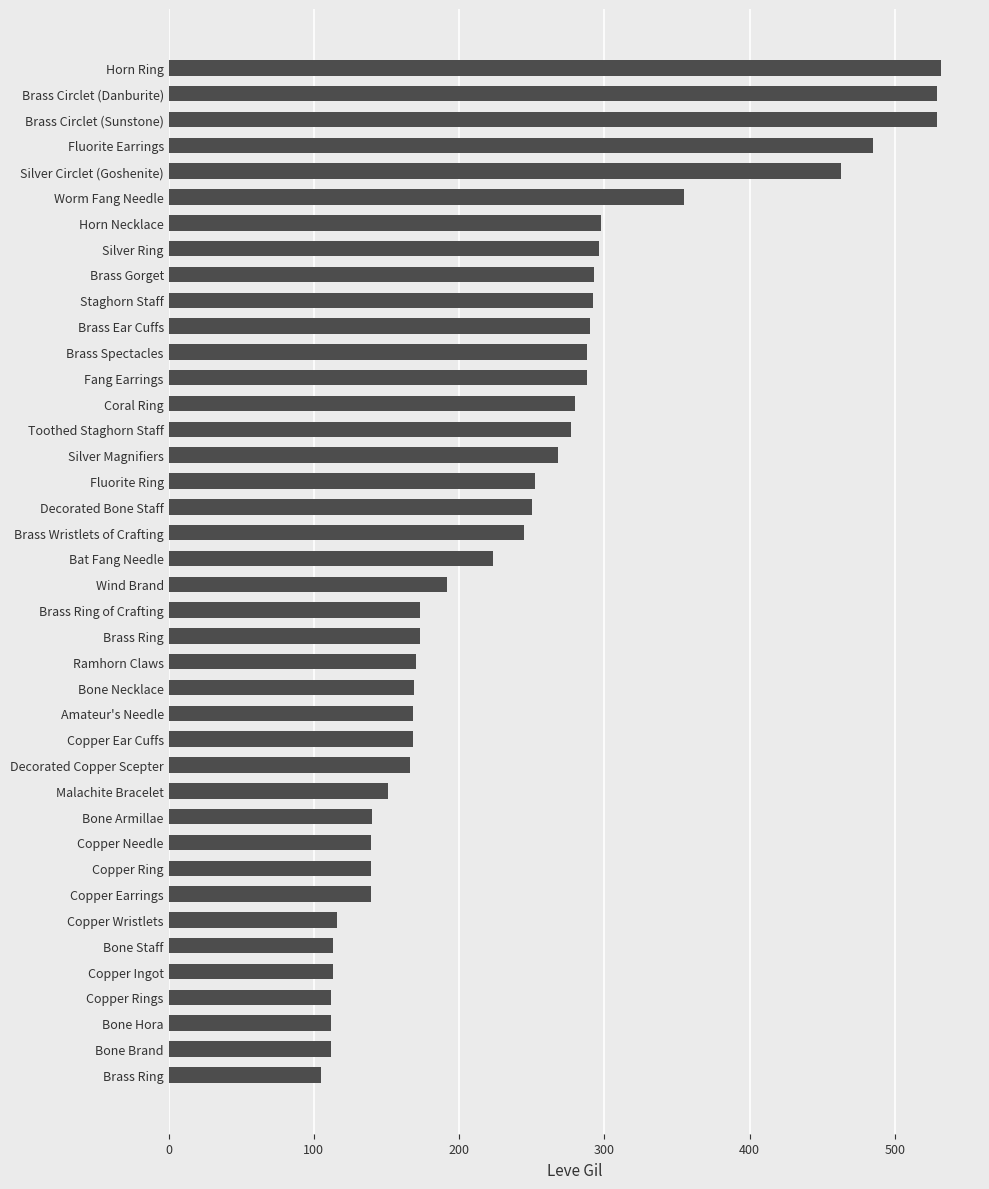

What is the difference between the maximum and minimum values?

427